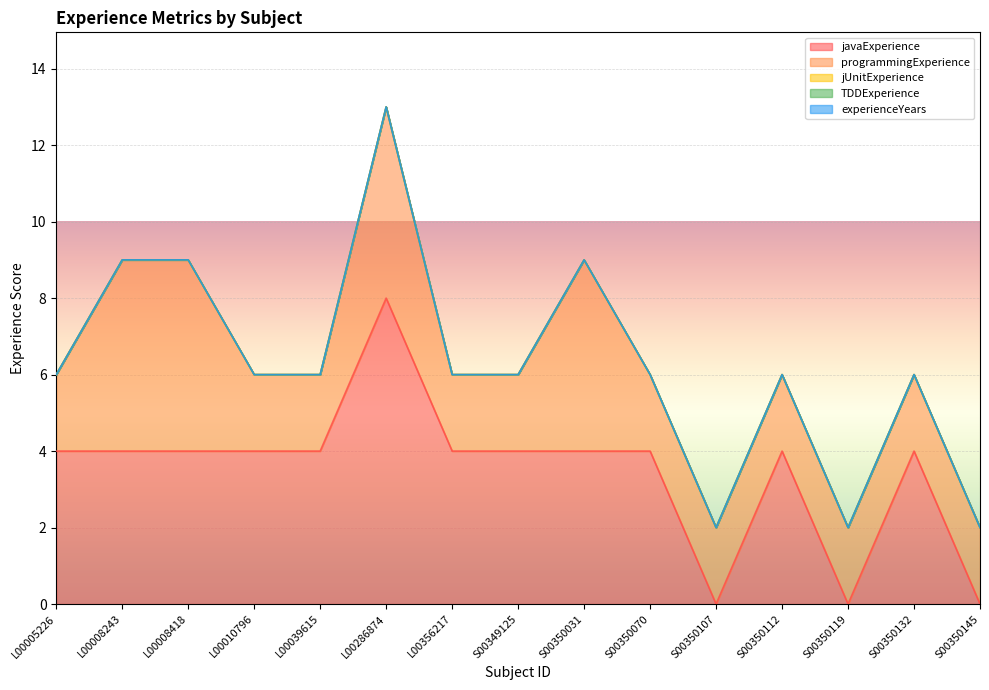

In javaExperience, how many points are lower than both neighbors (excluding endpoints)?

2